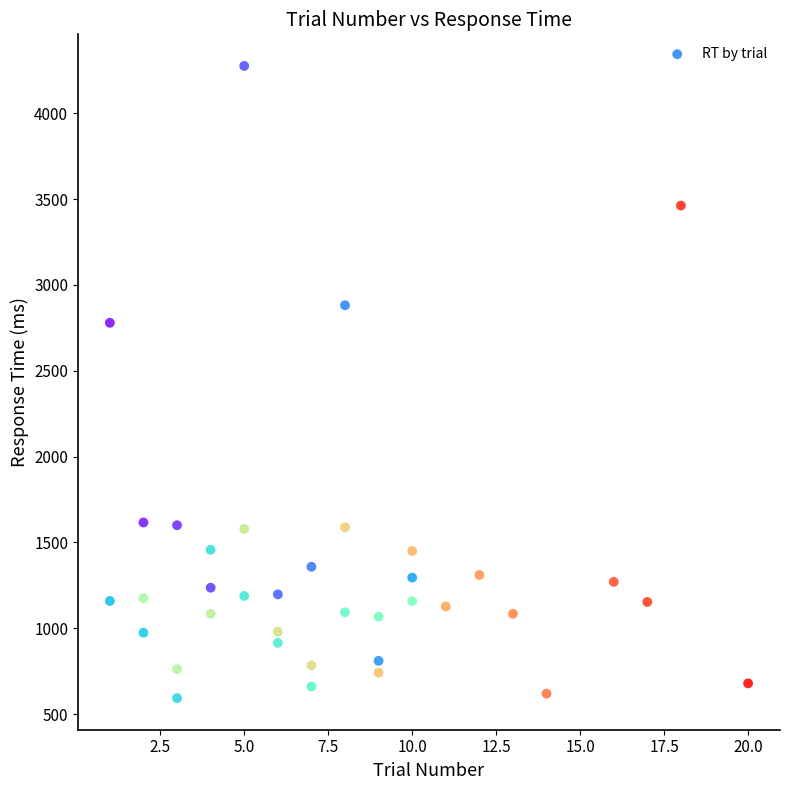

What Y value in the scatter plot is closest to 2434?

2779